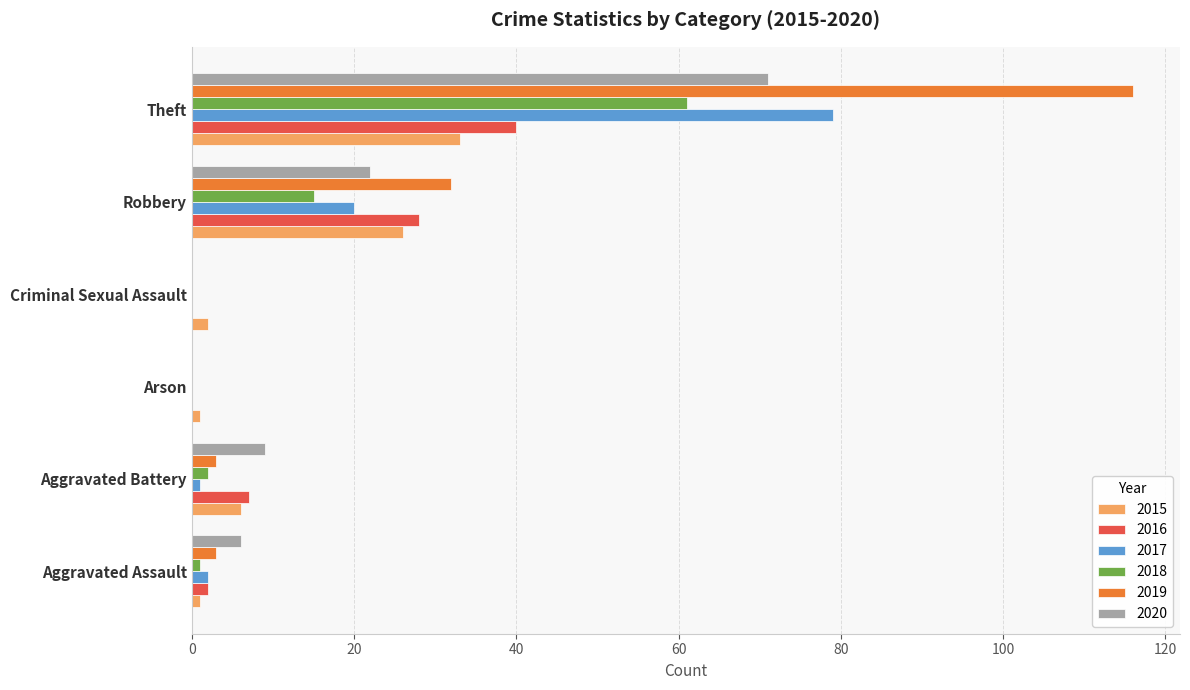

At which category is the sum across all series the highest?

Theft